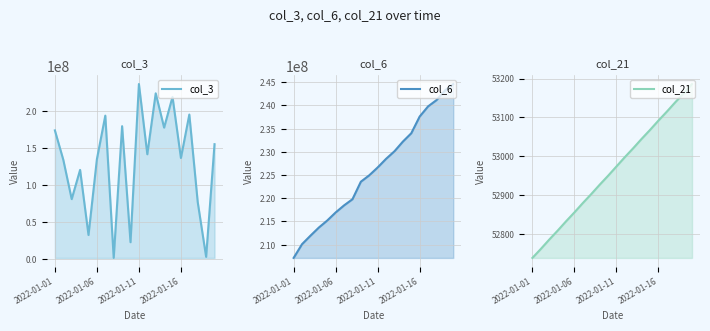

Rank the series by their maximum value, from highest to lowest.

col_6, col_3, col_21